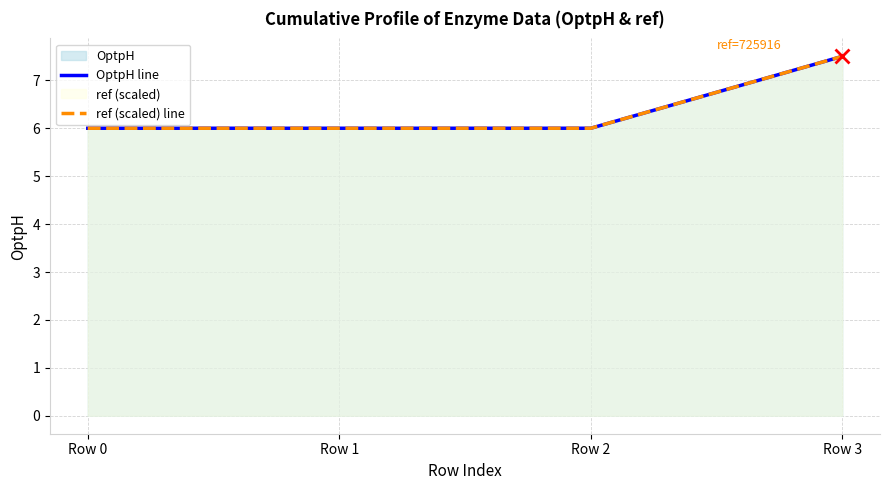

The ref (scaled) line series shows 10.3 at Row 0. True or false?

False